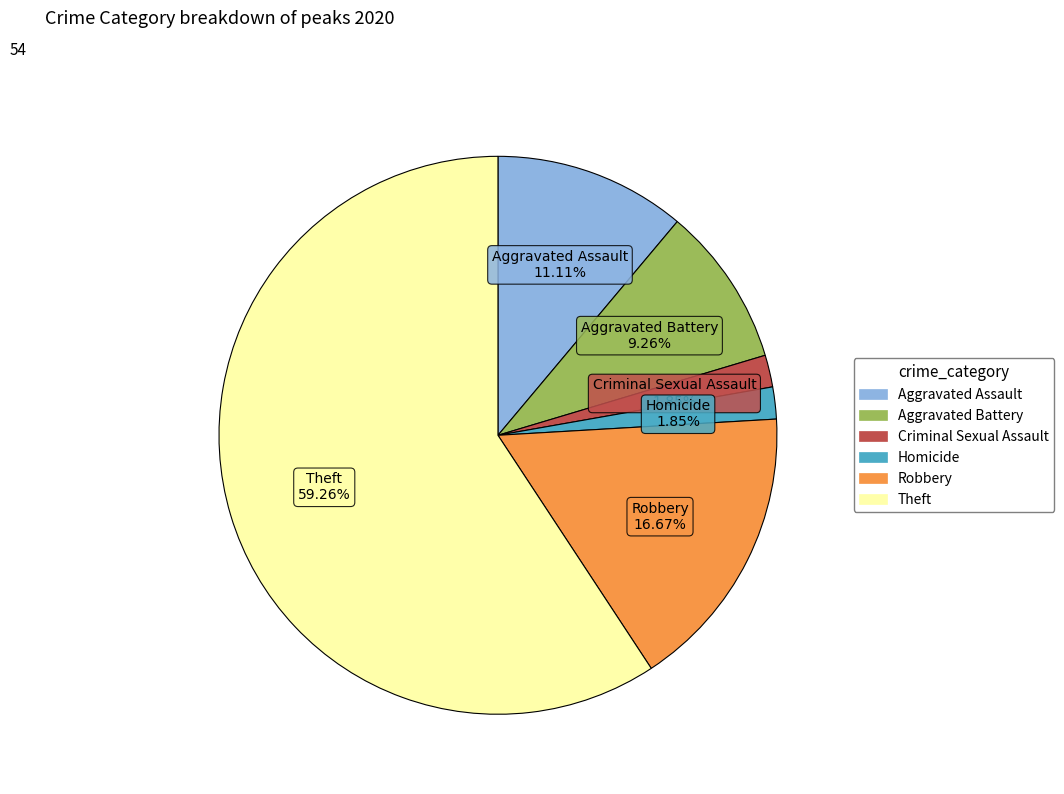

How many segments does this pie chart have?

6